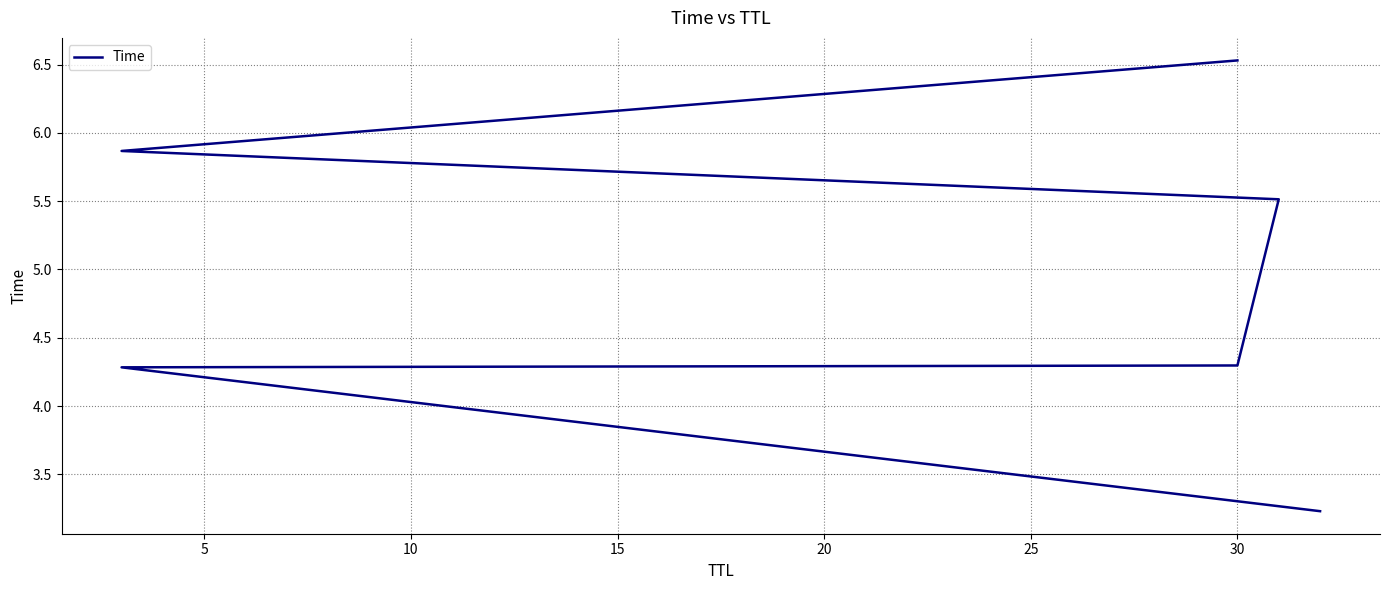

True or false: the data has more than 1 interior local peaks.

False